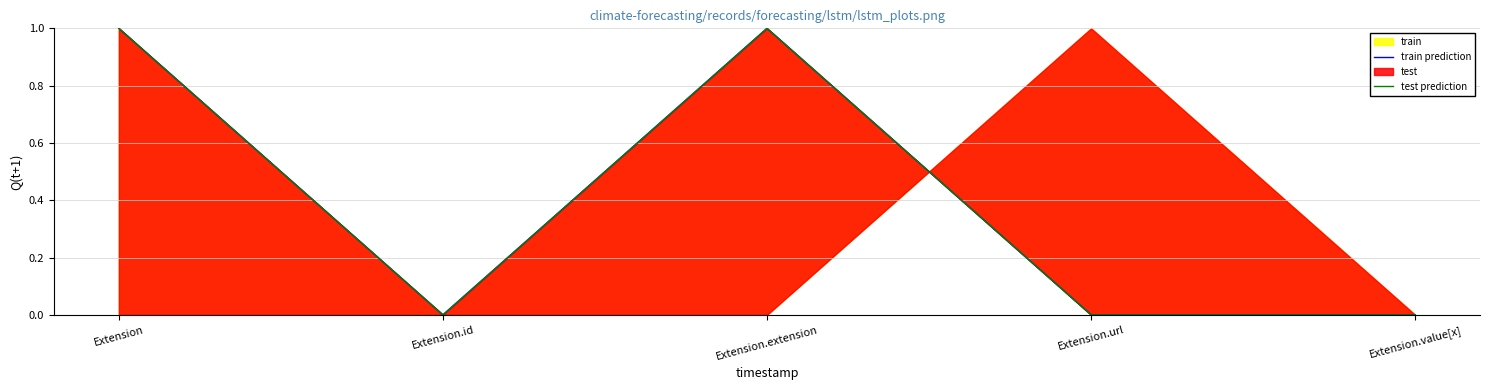

True or false: train prediction and test prediction intersect in this chart.

False